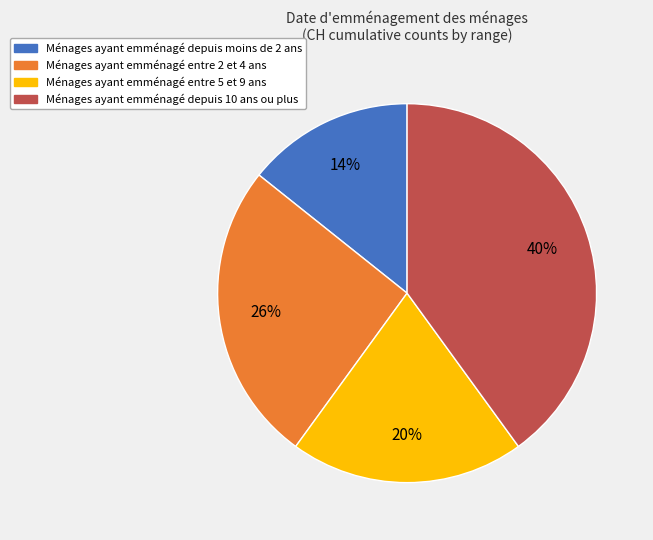

To the nearest percent, what is the difference between the largest and smallest slice percentages?

26%